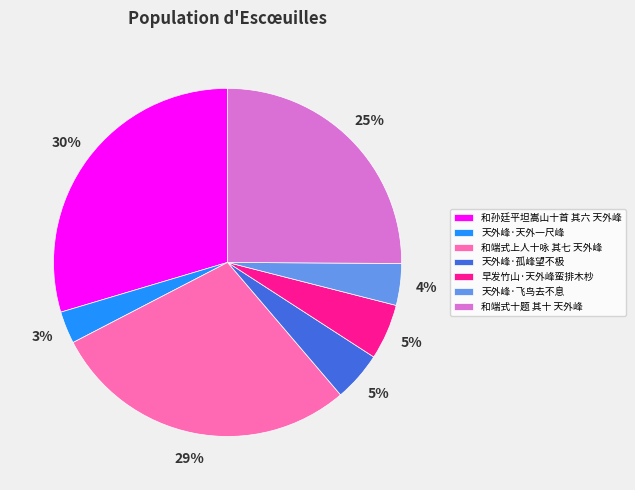

To the nearest percent, what percentage of the pie is 天外峰·飞鸟去不息?

4%